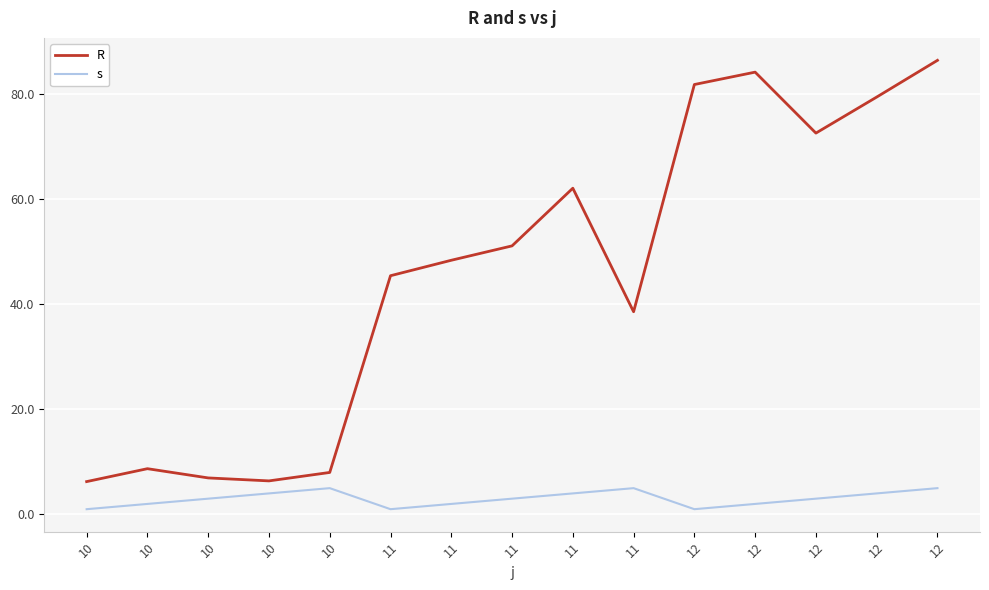

In R, how many points are lower than both neighbors (excluding endpoints)?

3